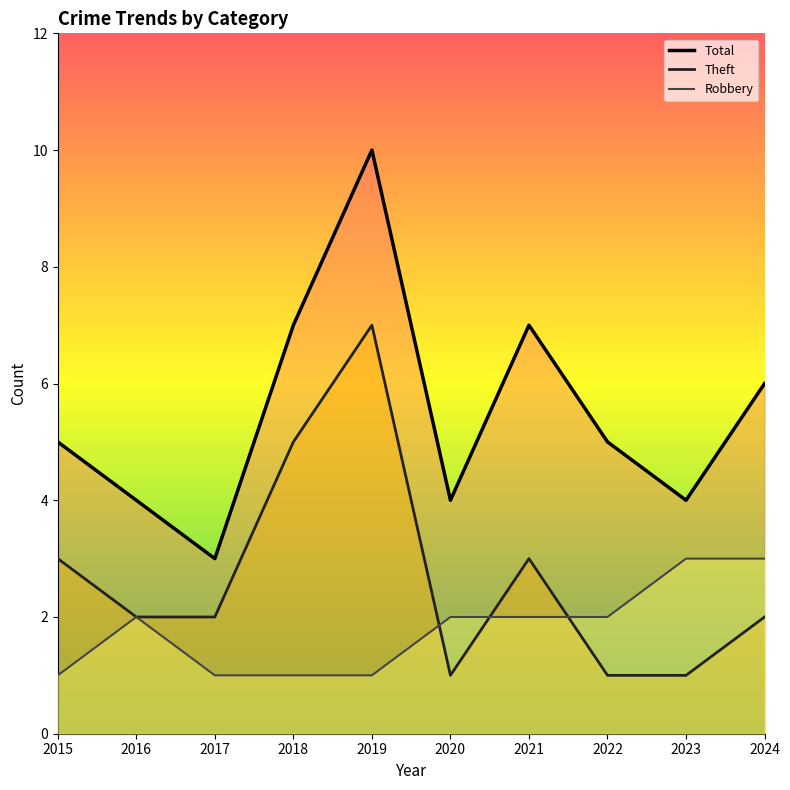

Where is Total nearest to the value 6?

2024